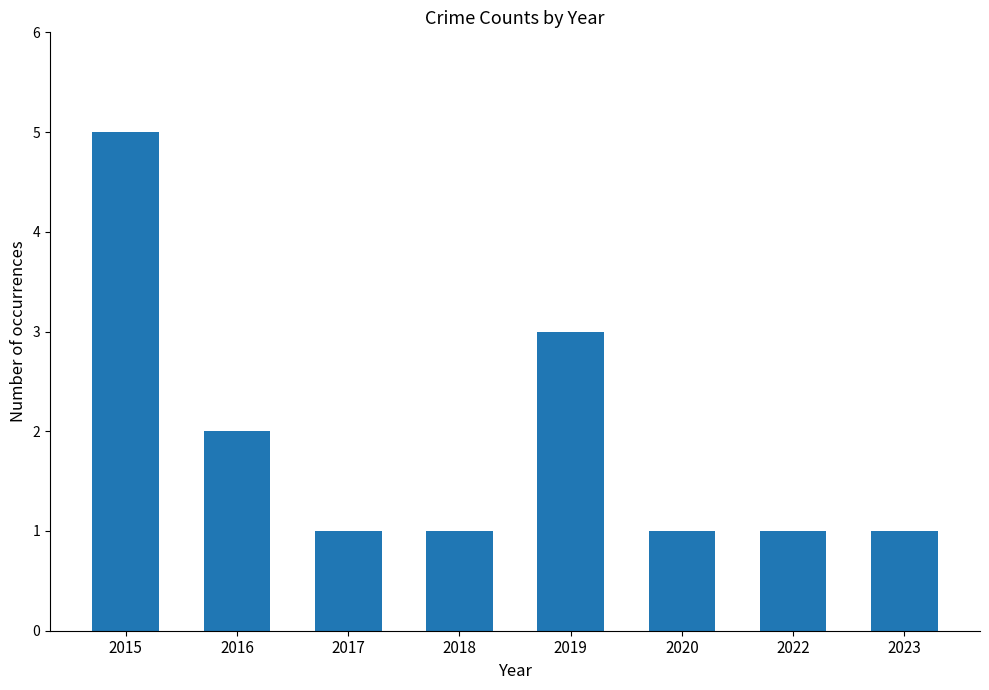

What is the sum of all values?

15